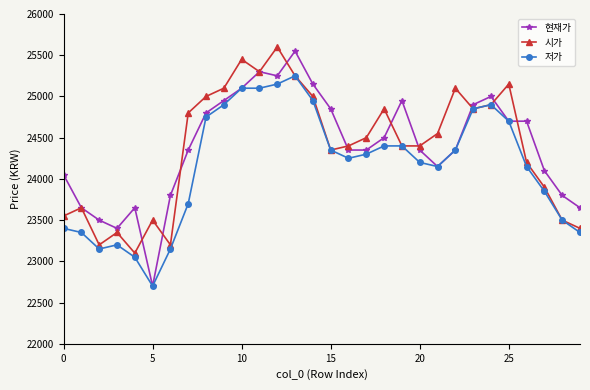

What is the value of the 현재가 point at the 18th from the left?

24350